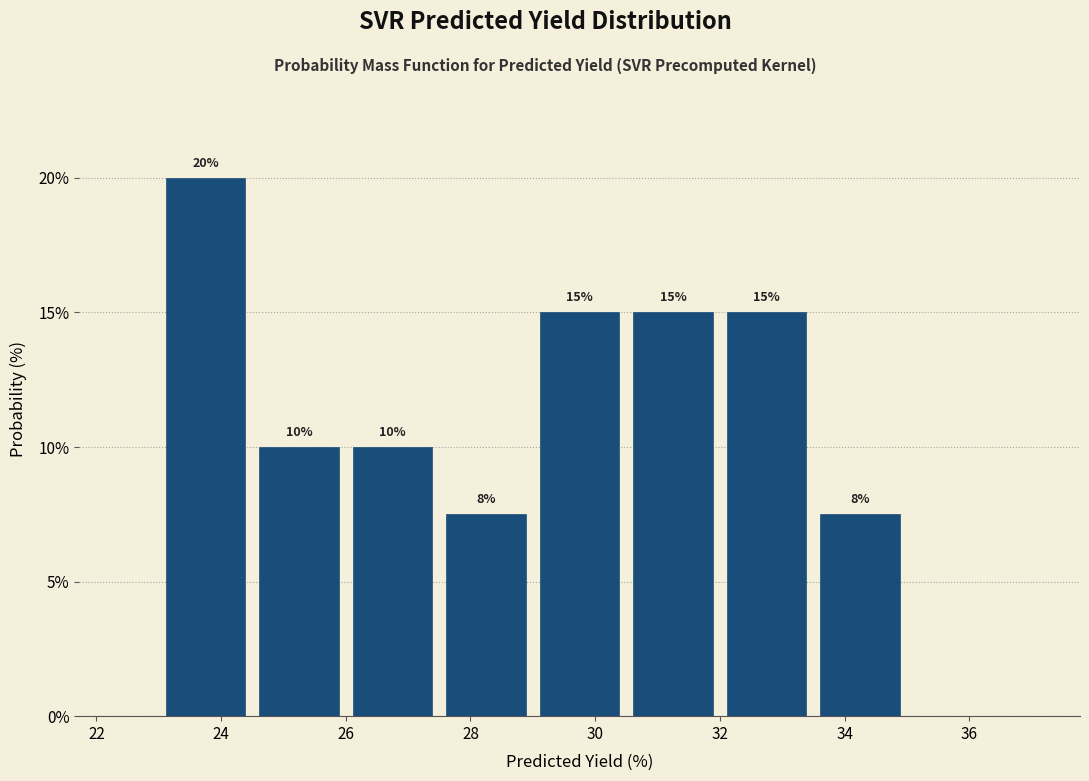

Over which range of the x-axis is the bar tallest?

23.0 to 24.5